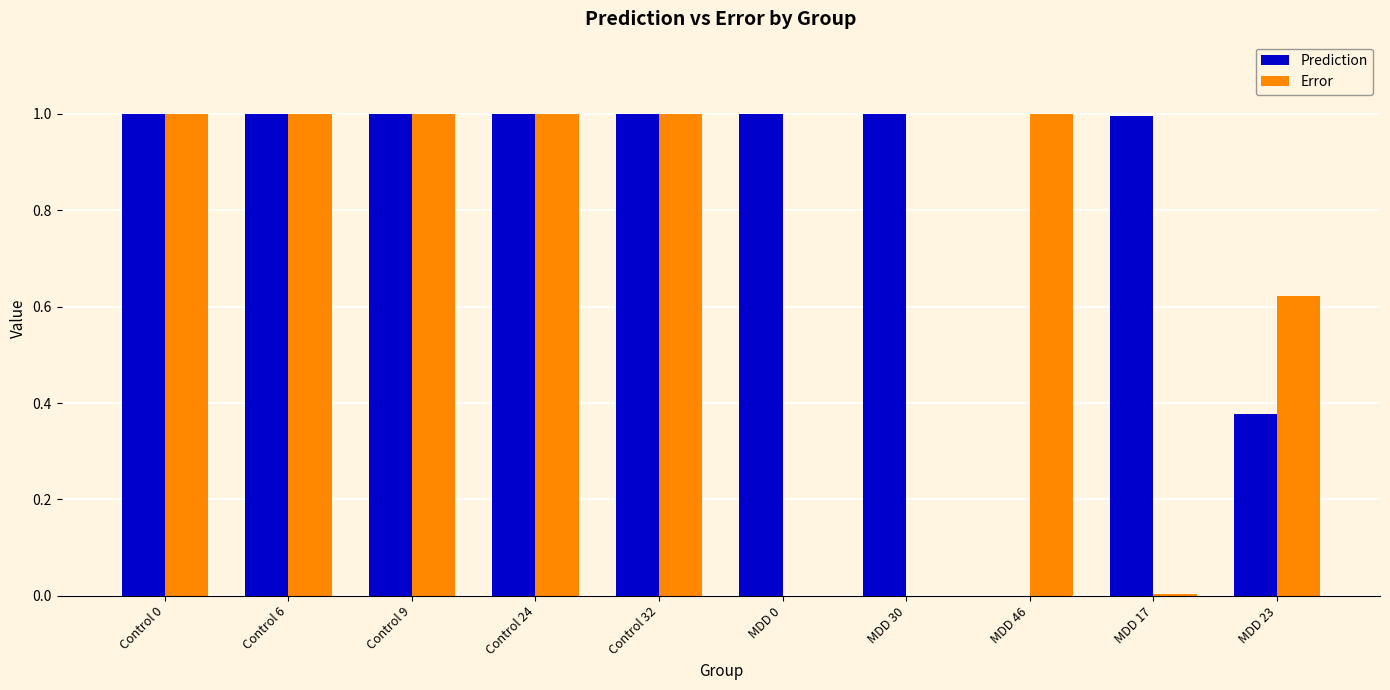

How many groups of bars are there?

10